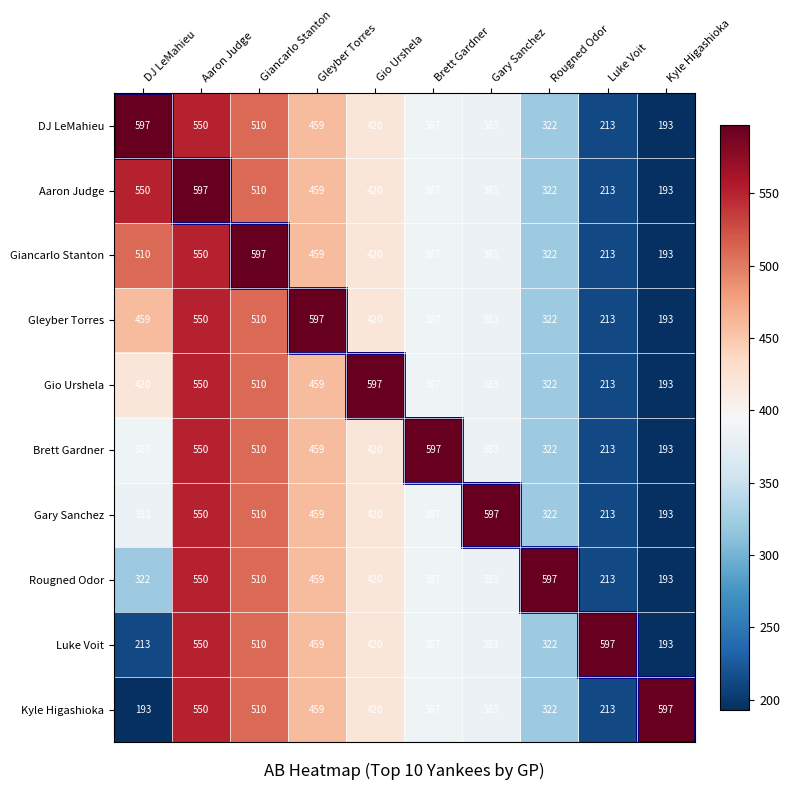

The value of Aaron Judge at Gio Urshela is 680. True or false?

False